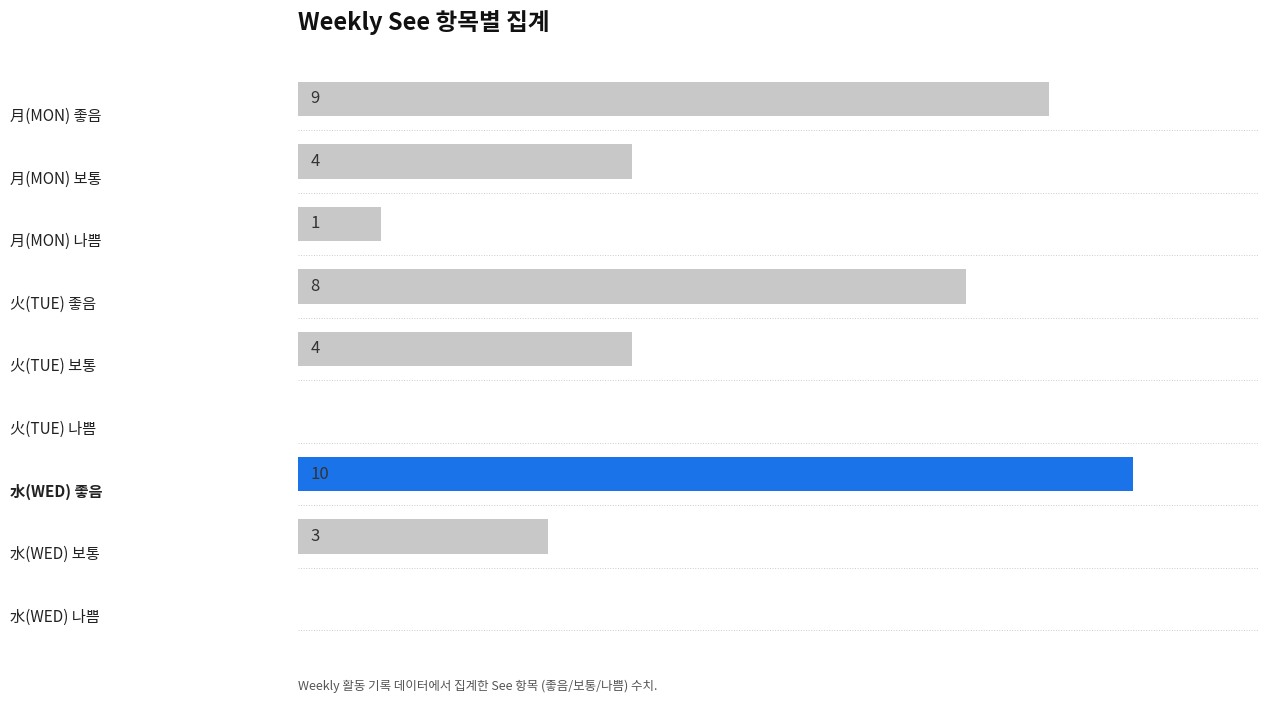

What is the difference between the maximum and minimum values?

10